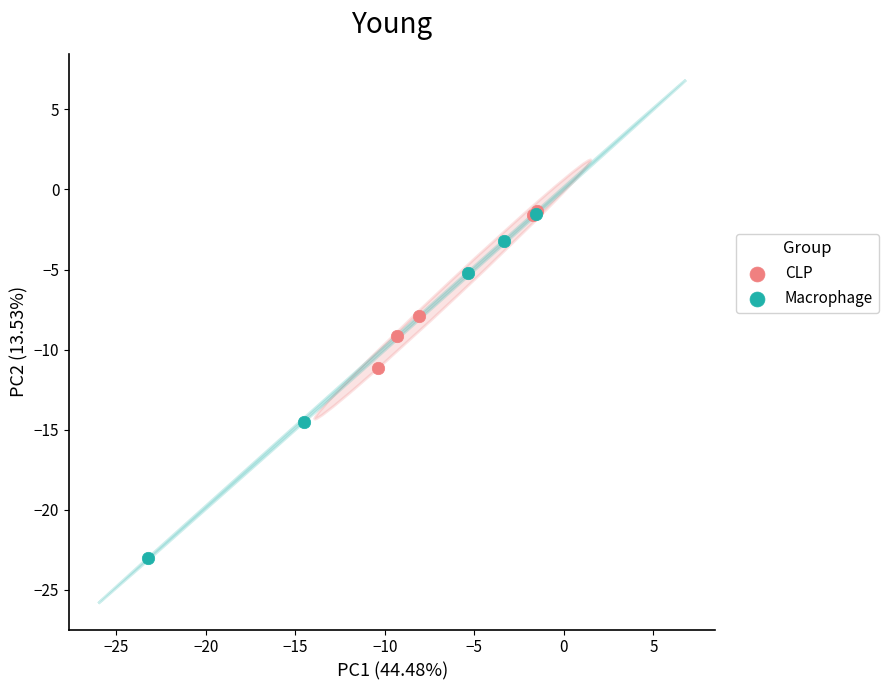

Which series contains the lowest Y value?

Macrophage